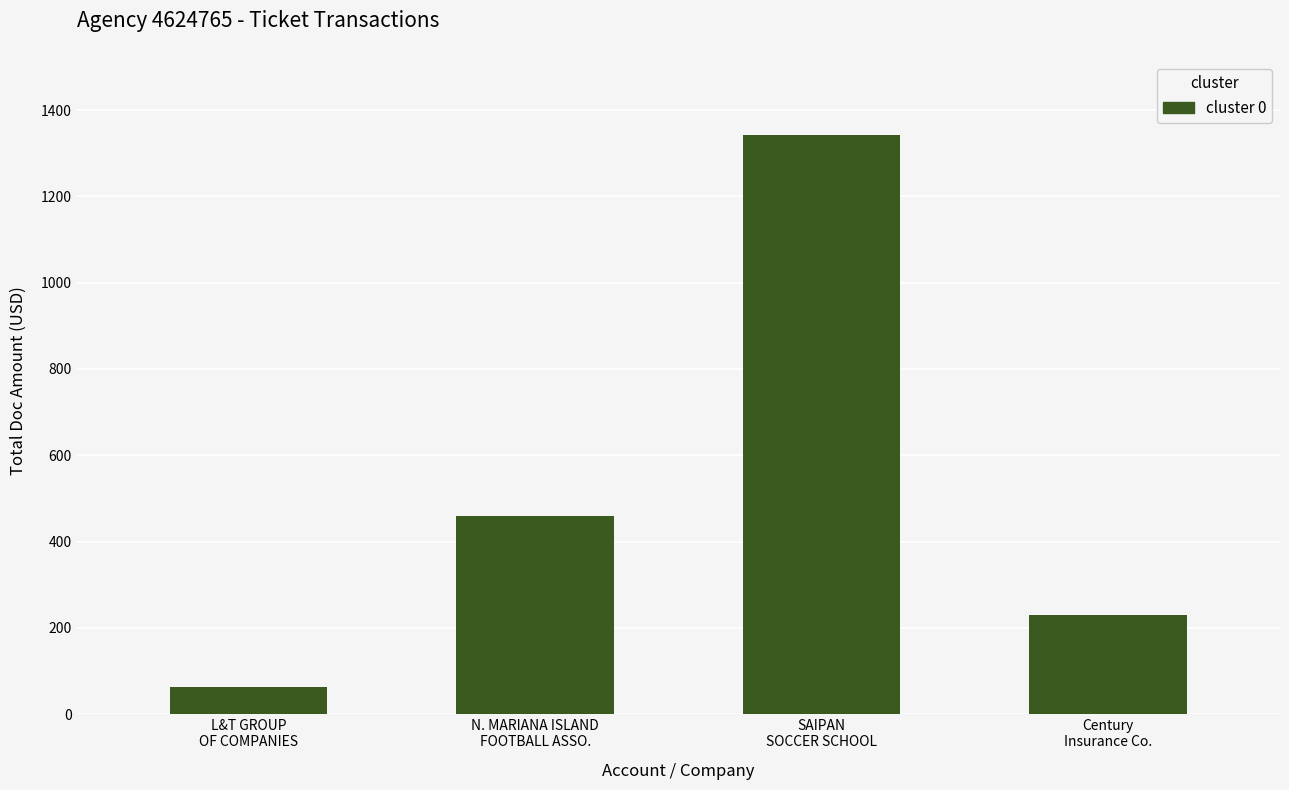

What value does the data have at SAIPAN
SOCCER SCHOOL?

1343